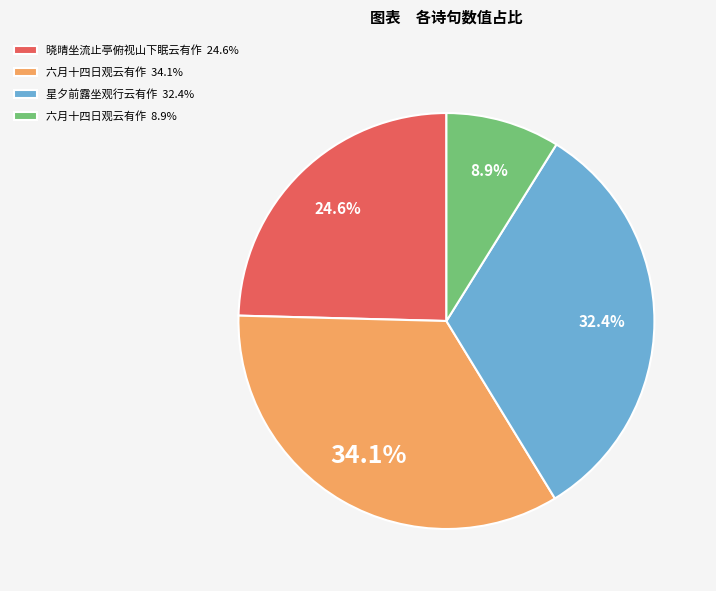

To the nearest percent, what is the difference between the largest and smallest slice percentages?

25%